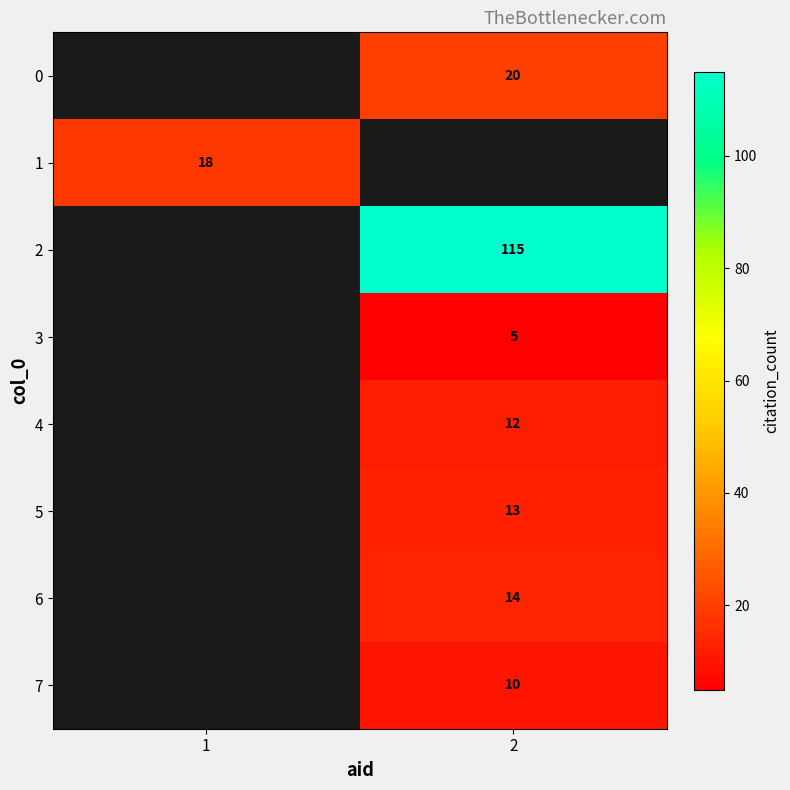

What is the minimum value shown in the chart?

5.0